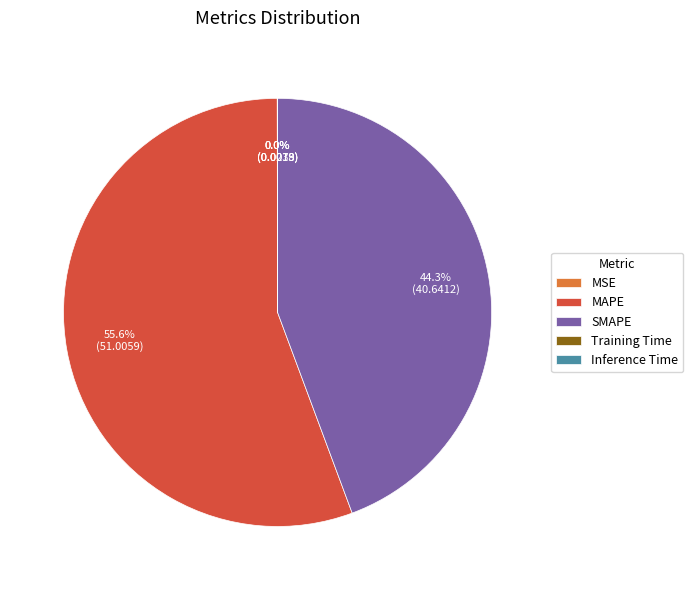

Is there a majority slice in this chart?

Yes